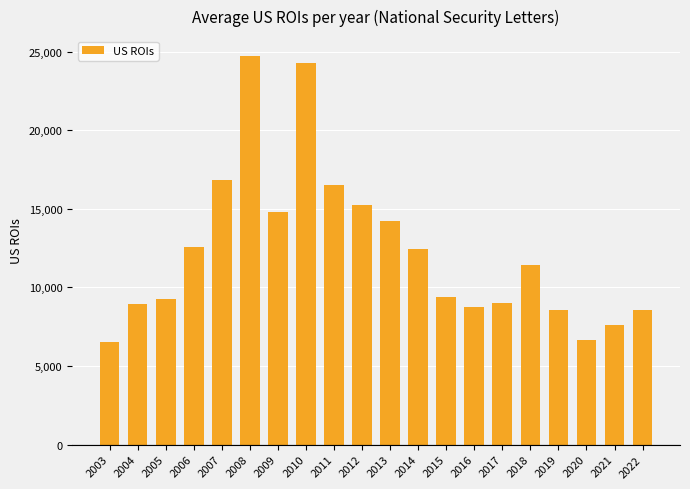

Where does the data first go above 11454?

2006